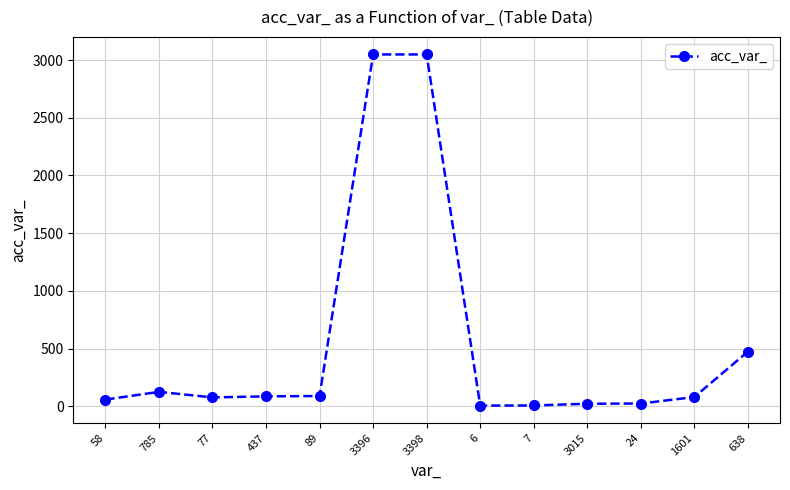

What is the change in value from 437 to 24?

-62